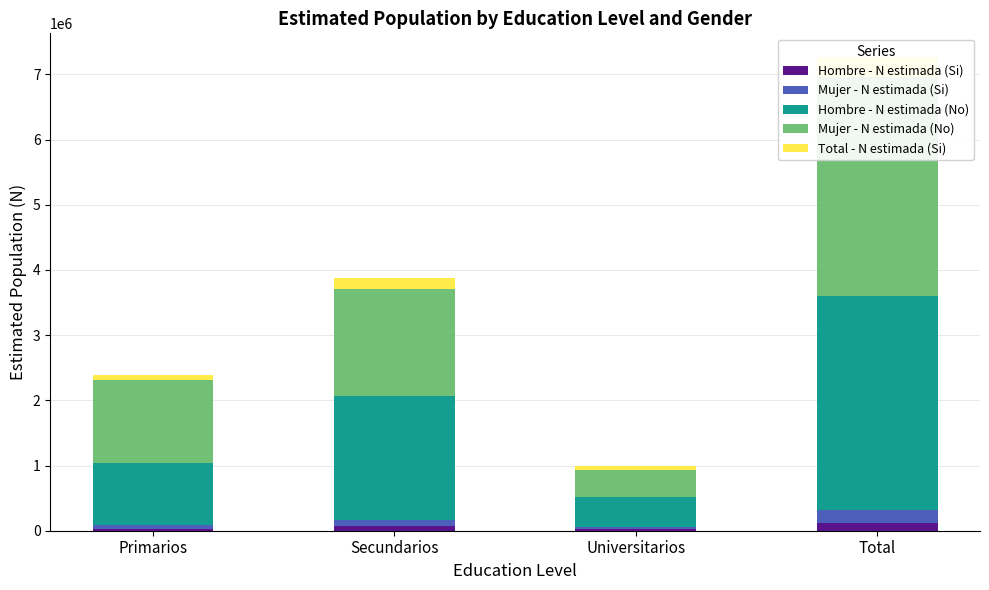

At which category is the sum across all series the highest?

Total